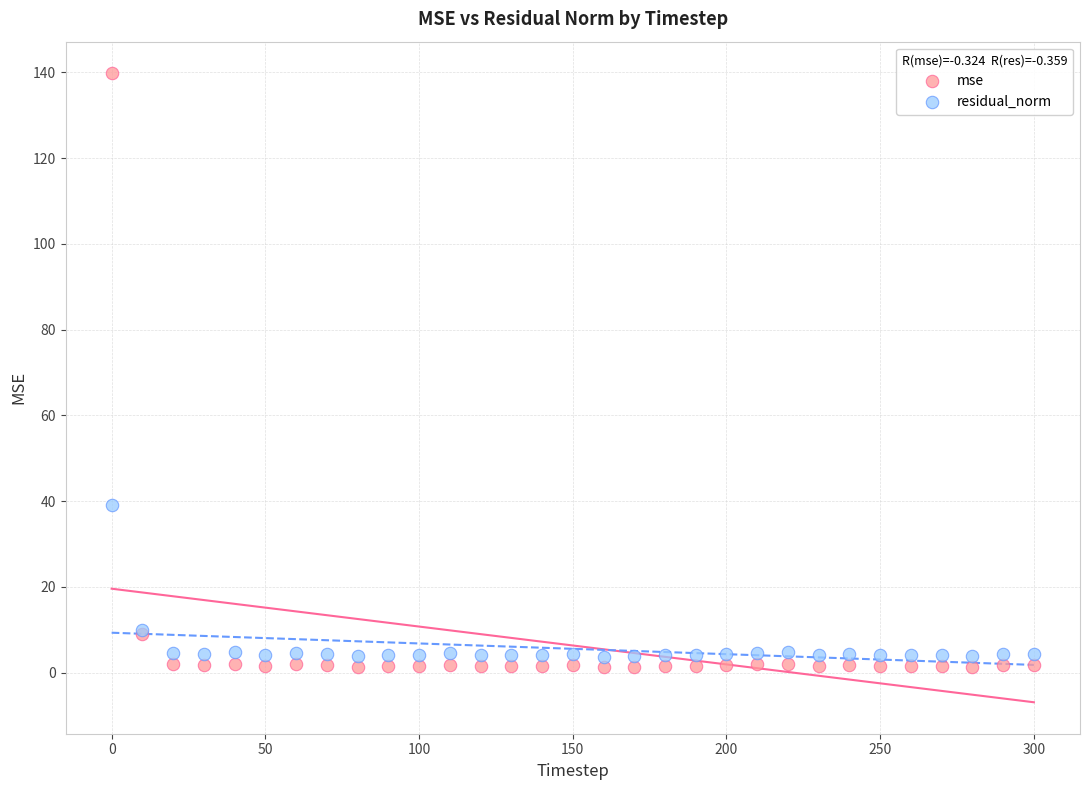

Across all series, what Y value is closest to 70?

39.2